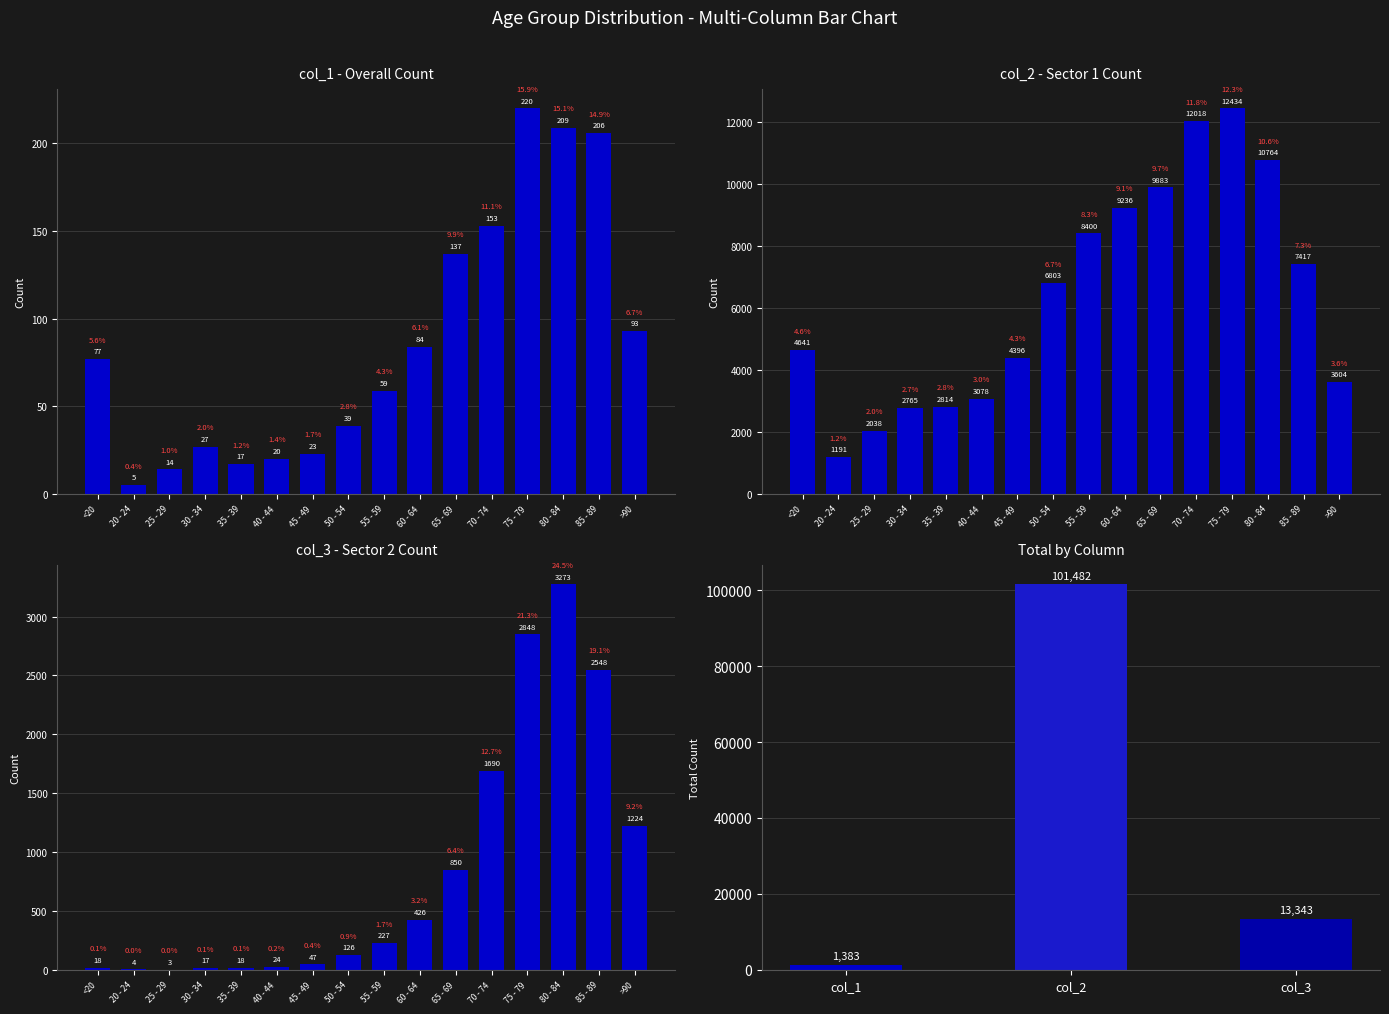

What is the spread (max minus min) of values at 70 - 74?

11865